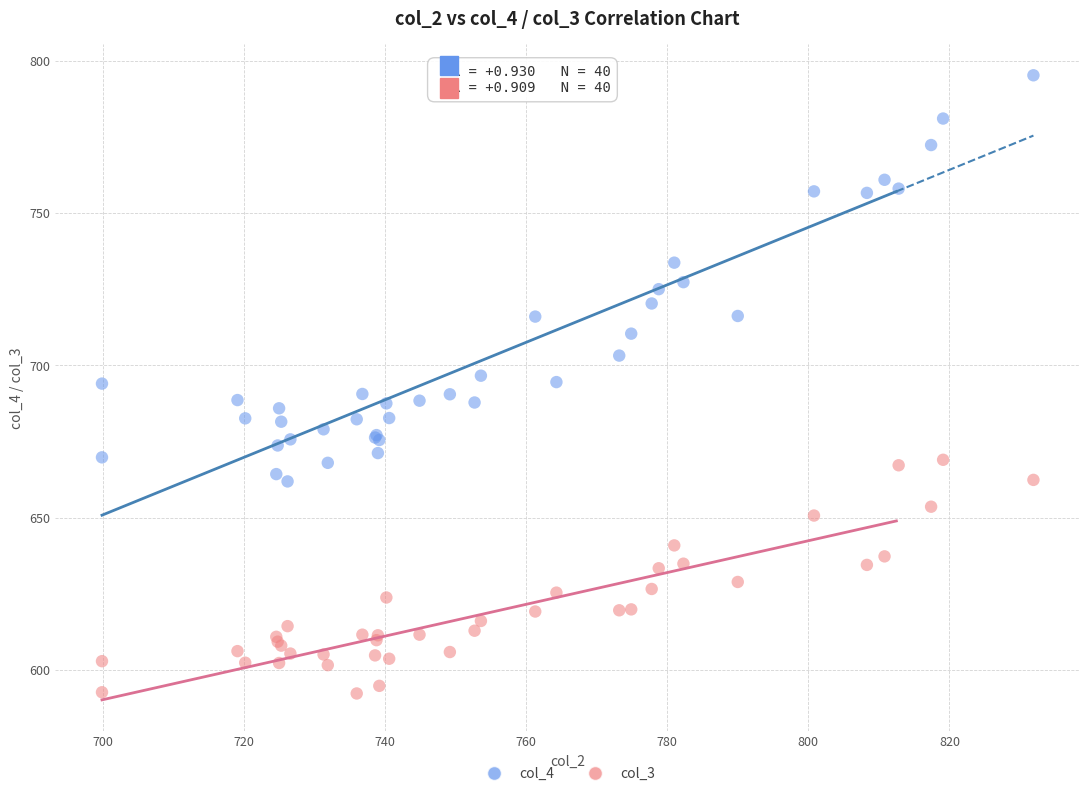

Which series contains the highest Y value?

col_4